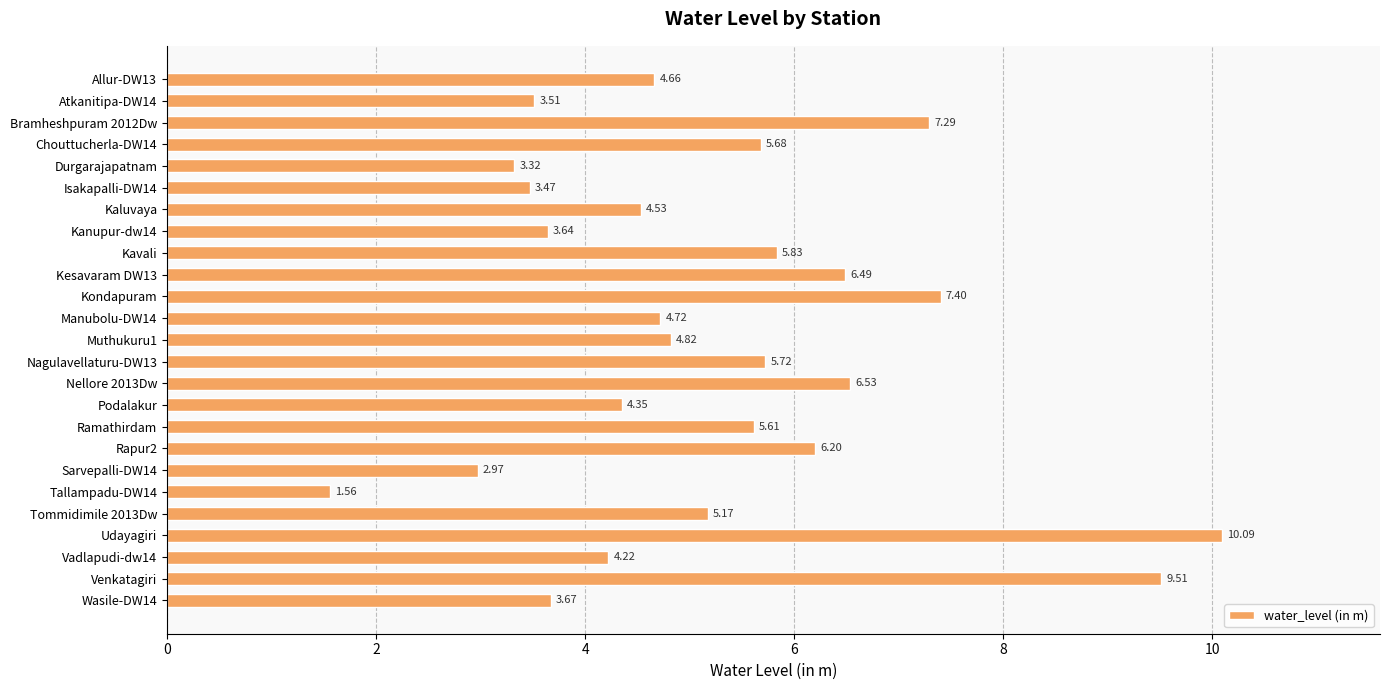

What is the sum of all values?

131.0